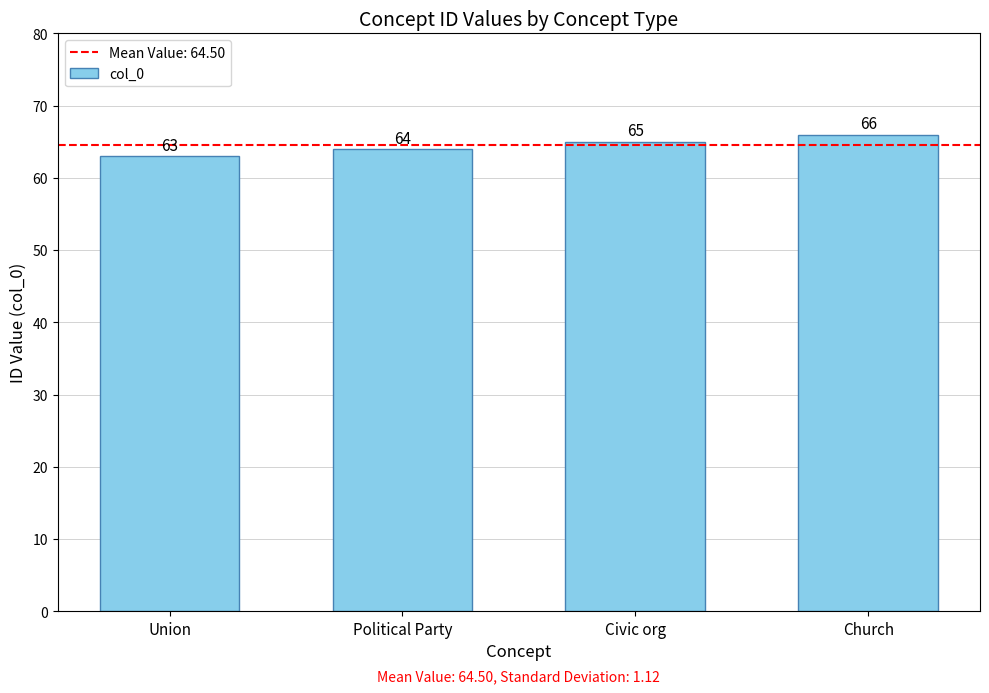

What is the value of the 3rd bar from the left?

65